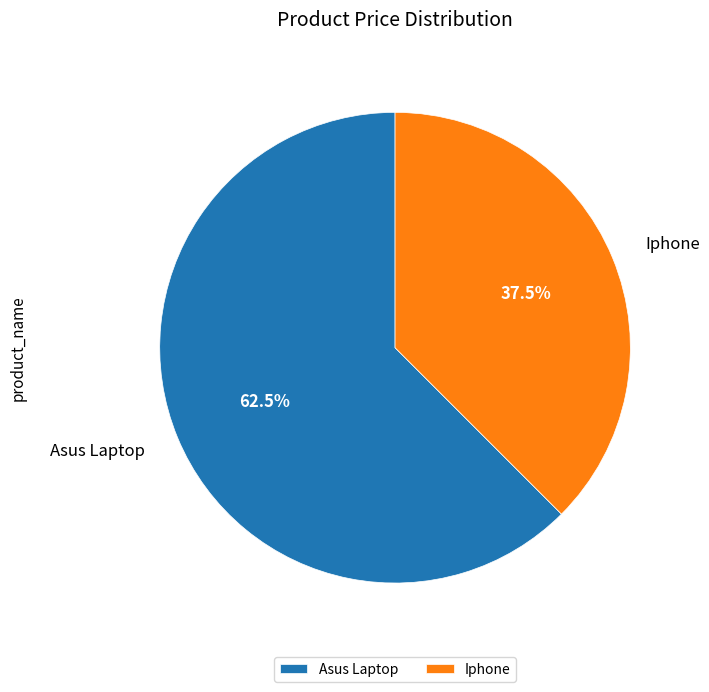

Which has a higher value, Asus Laptop or Iphone?

Asus Laptop